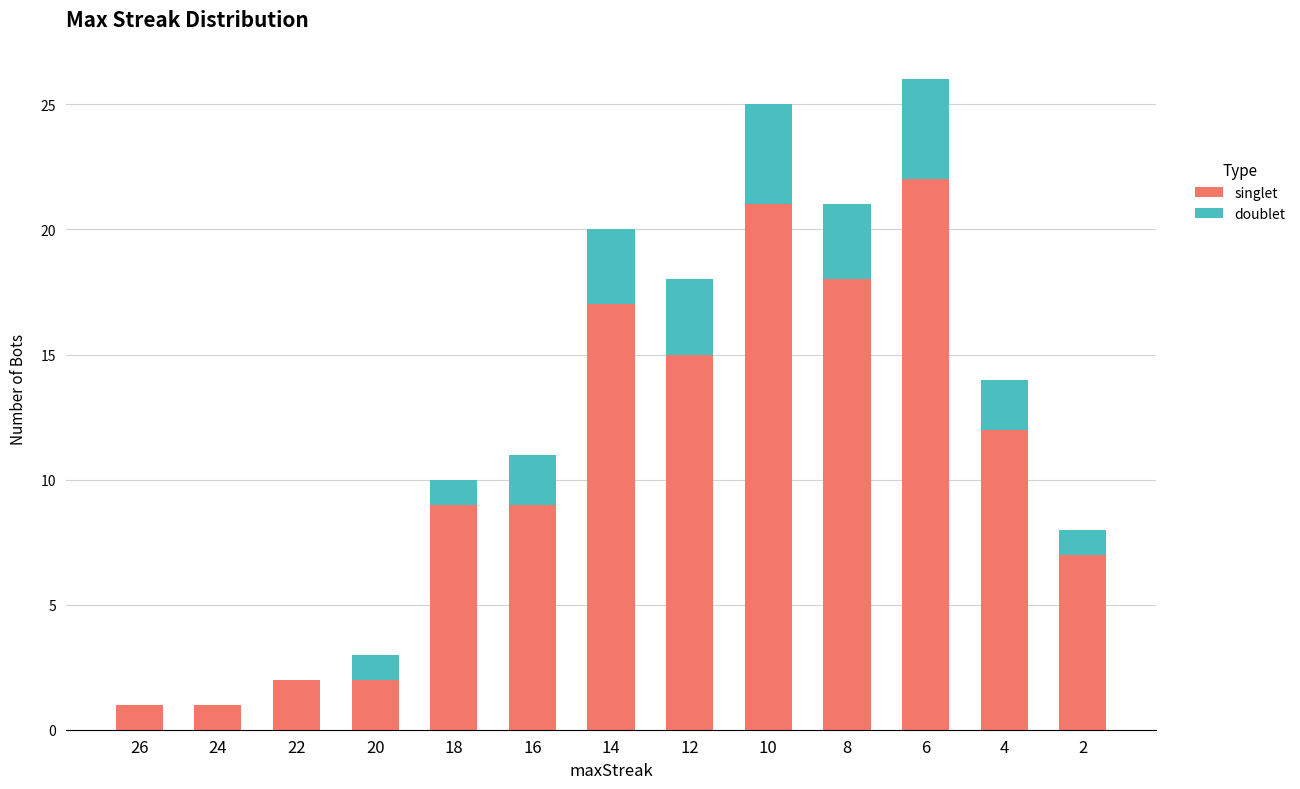

Where is singlet nearest to the value 11?

4